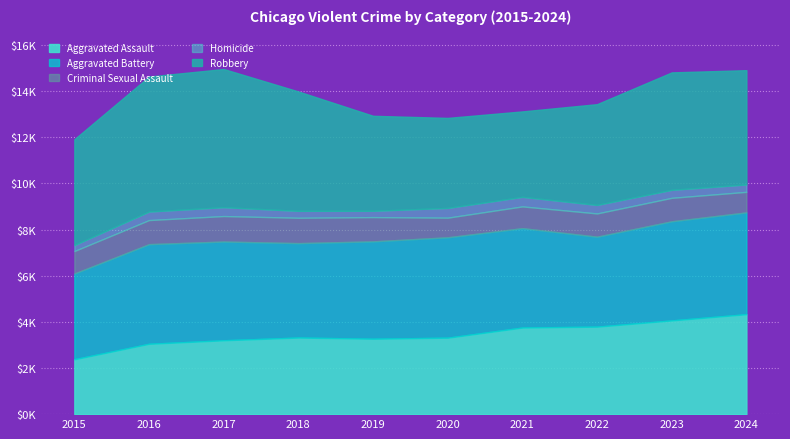

List the labels in order of Aggravated Assault value, largest first.

2024, 2023, 2022, 2021, 2018, 2020, 2019, 2017, 2016, 2015